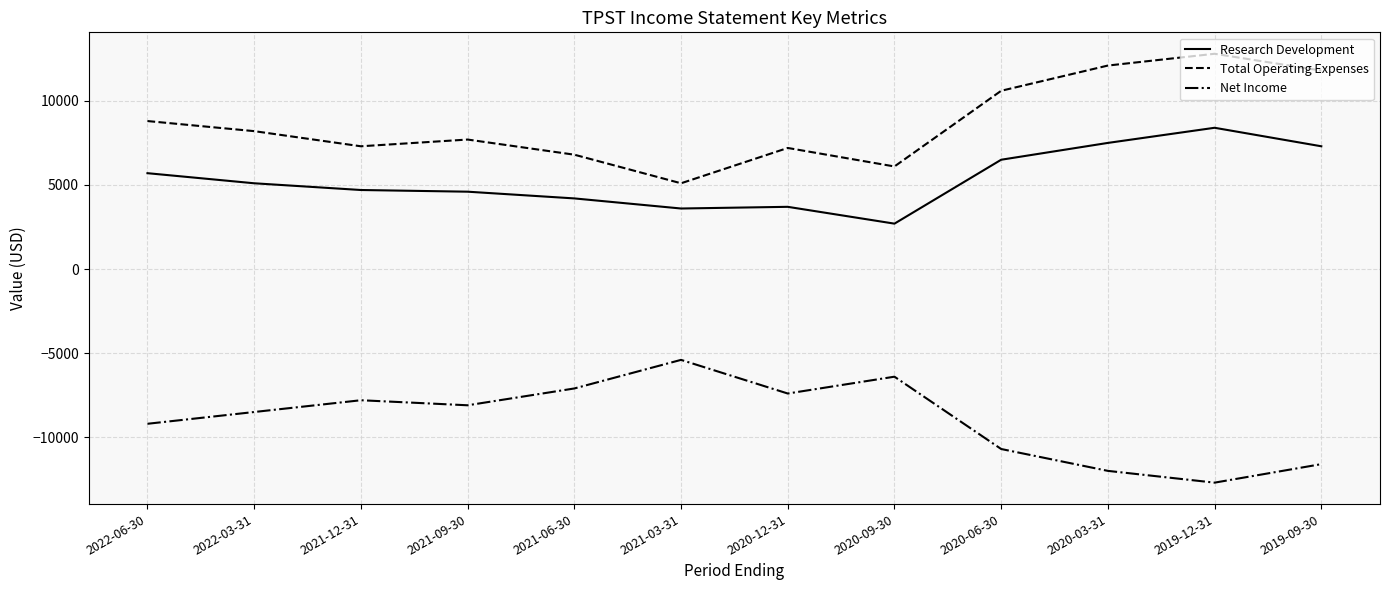

Read the Research Development value at 2022-03-31, to the nearest 100.

5100